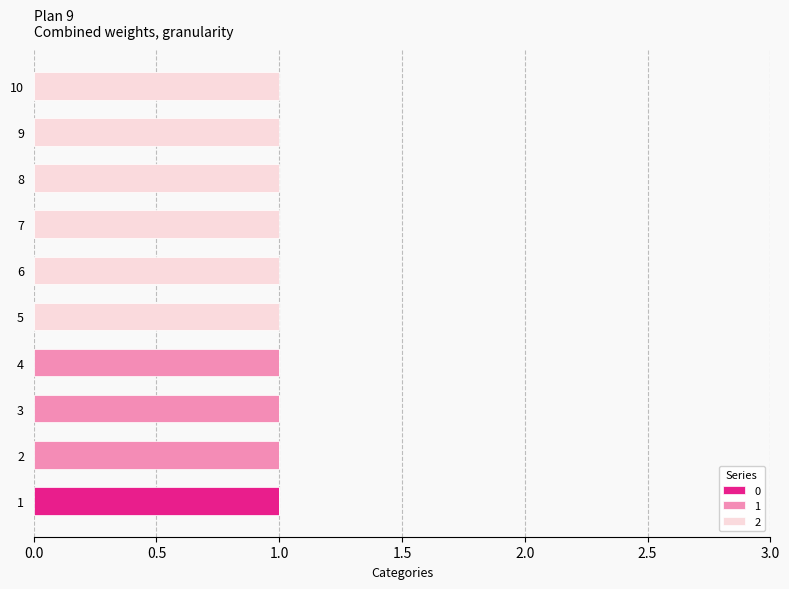

The 0 series shows 0 at 3. True or false?

True